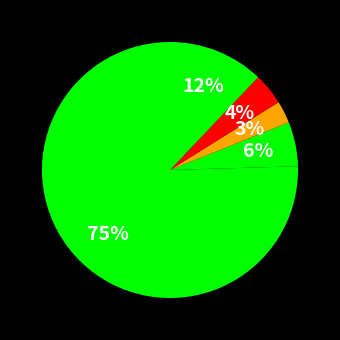

How many segments does this pie chart have?

5